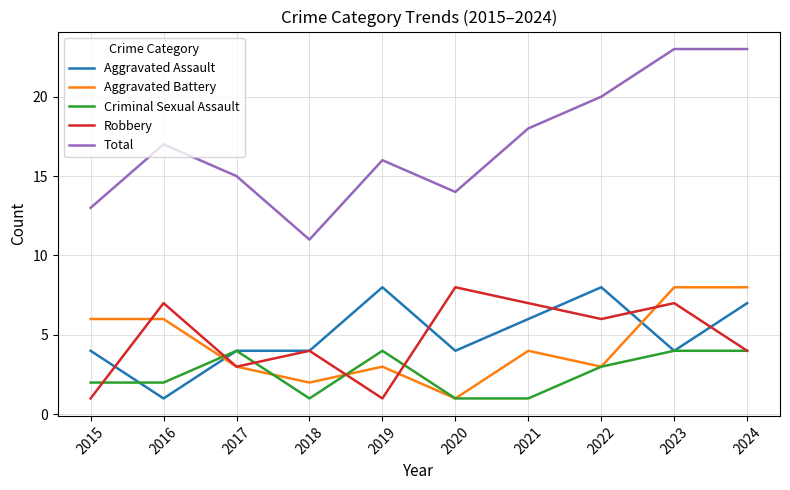

Rank the series at 2015 from lowest to highest value.

Robbery, Criminal Sexual Assault, Aggravated Assault, Aggravated Battery, Total